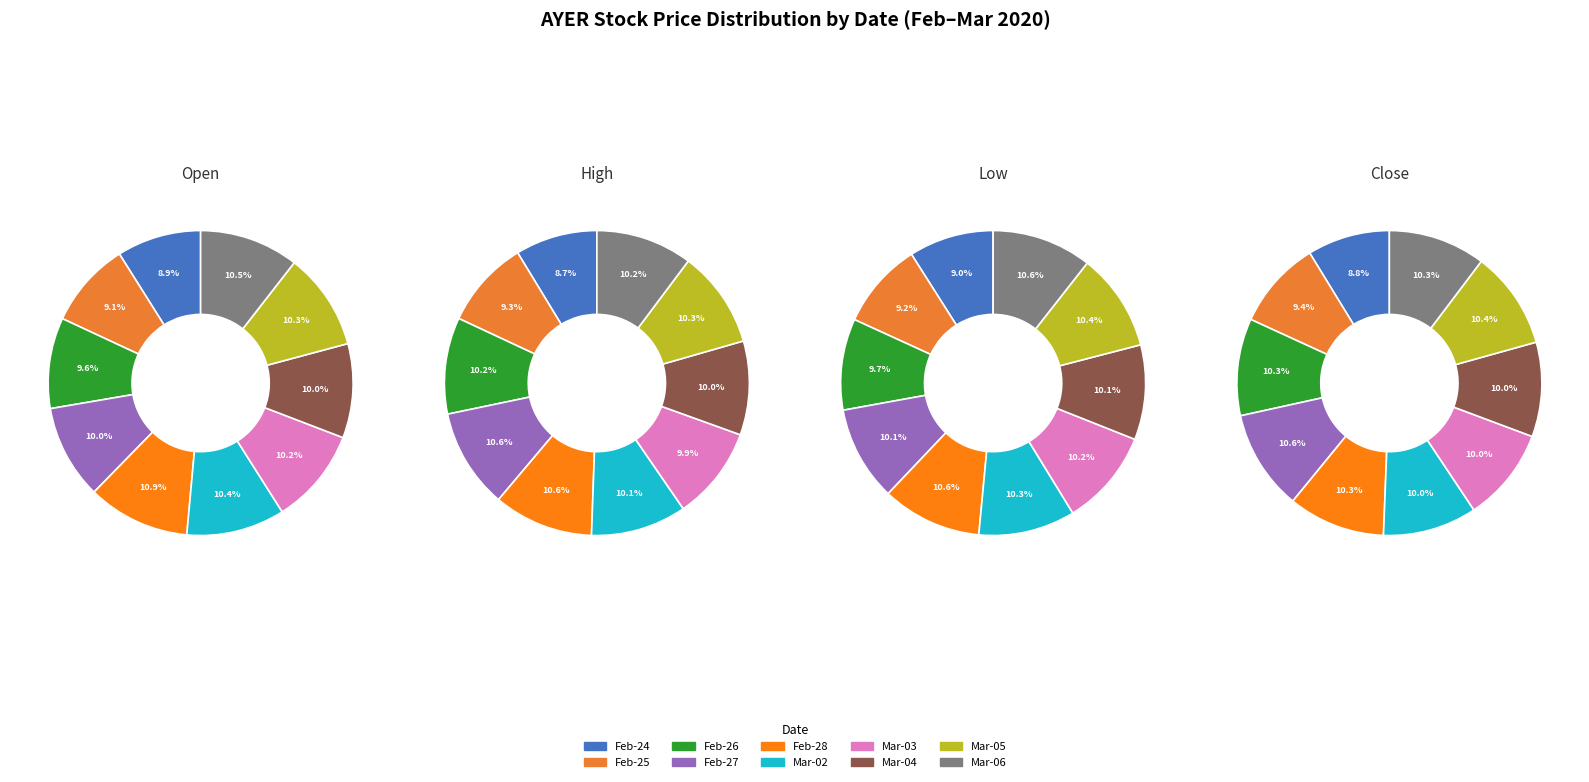

True or false: 2020-02-26 accounts for 10% of the total.

True